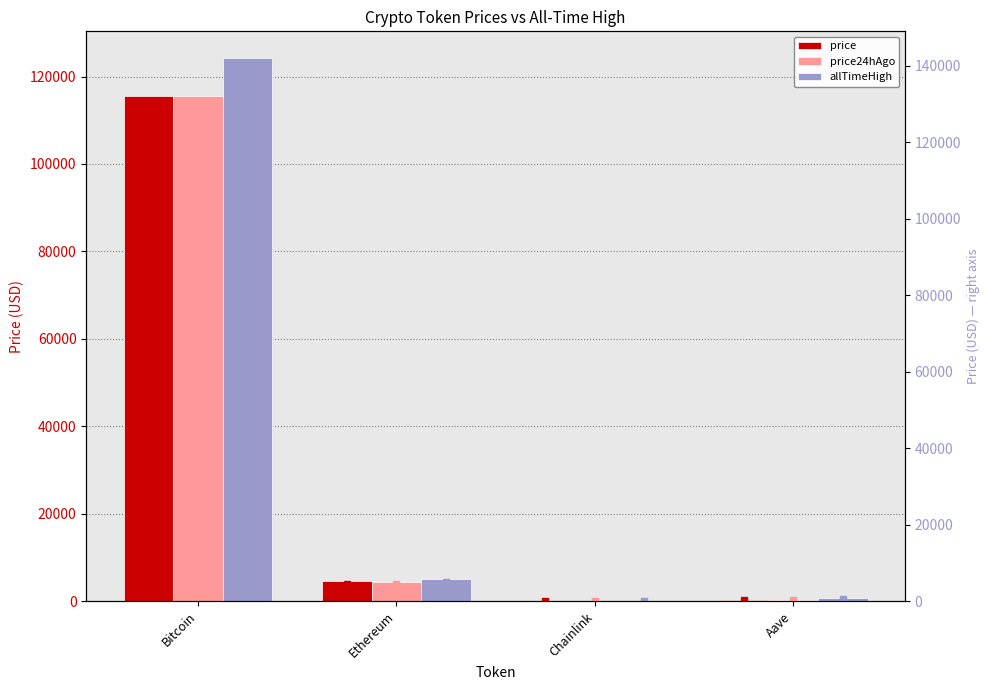

What is the lowest value of the allTimeHigh (scatter) series?

52.7